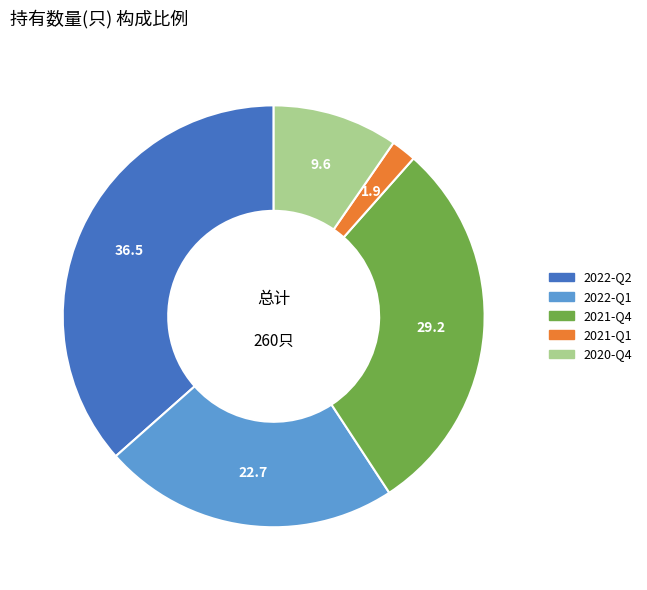

Does 2022-Q2 represent more than half of the total?

No